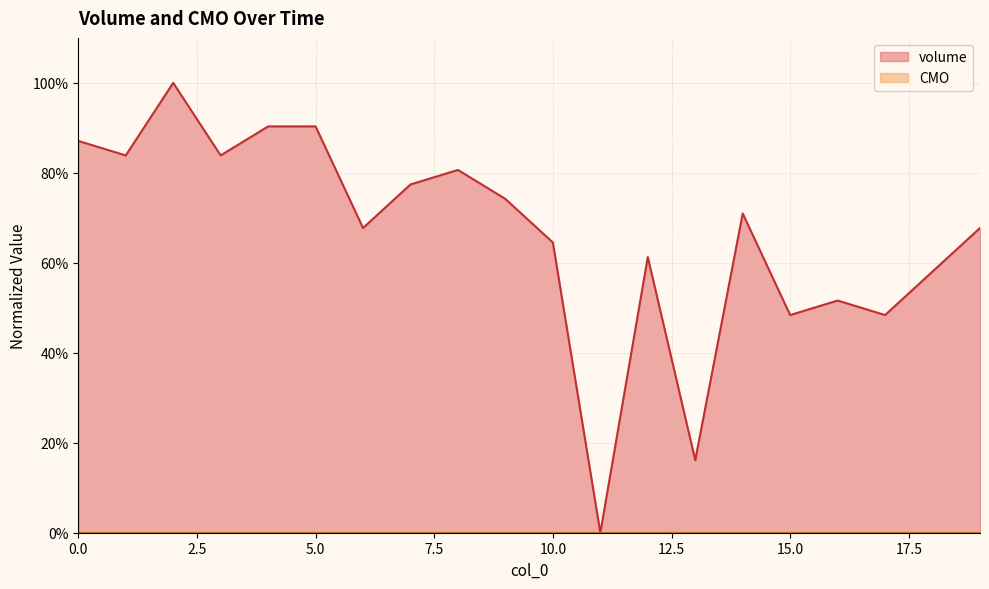

Between 6 and 8, which is larger?

8